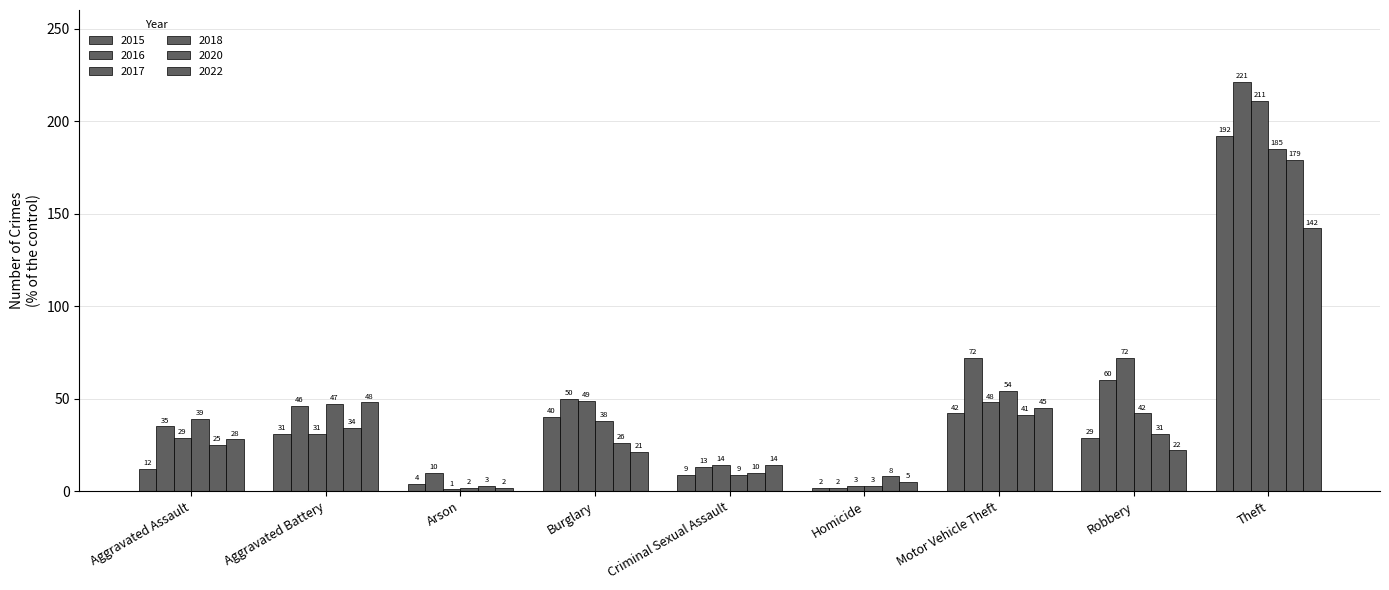

How many data points in 2018 are less than 39?

4